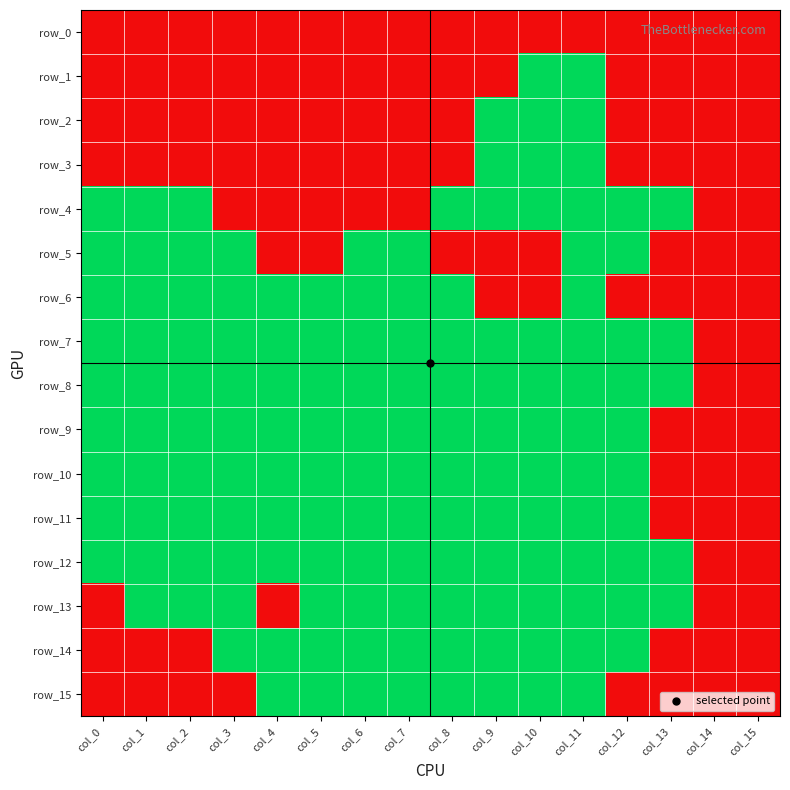

How many values in row_5 are above zero?

8